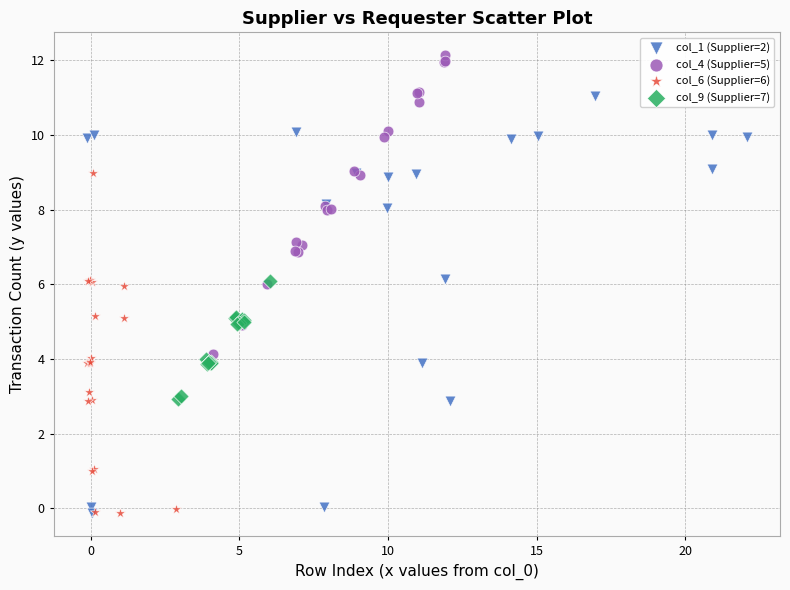

Which series reaches the maximum Y coordinate?

col_4 (Supplier=5)